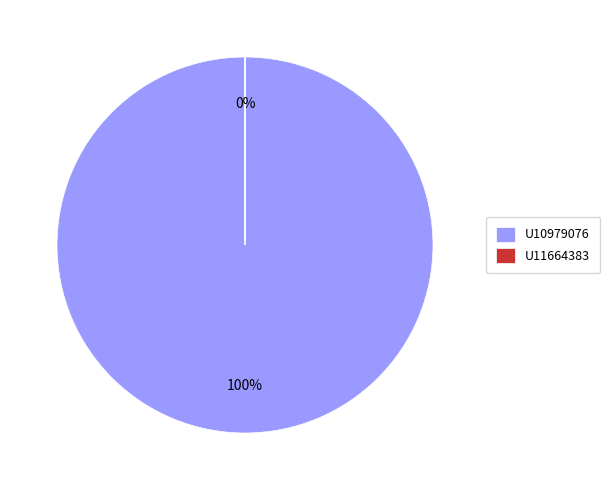

Between U10979076 and U11664383, which is larger?

U10979076